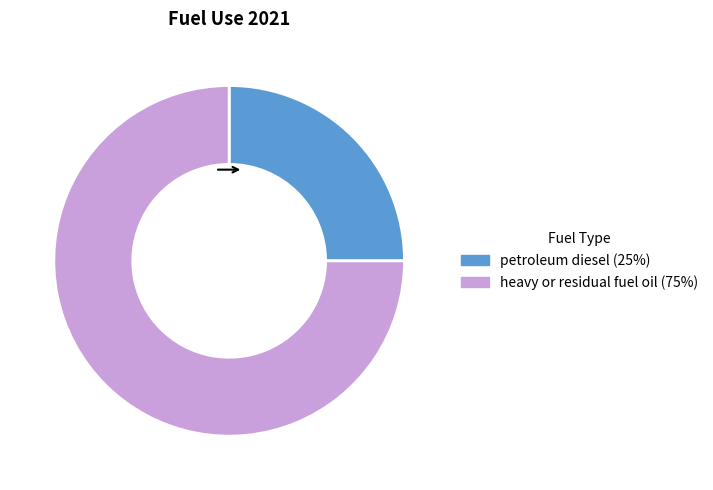

Is the sum of heavy or residual fuel oil and petroleum diesel greater than half?

Yes